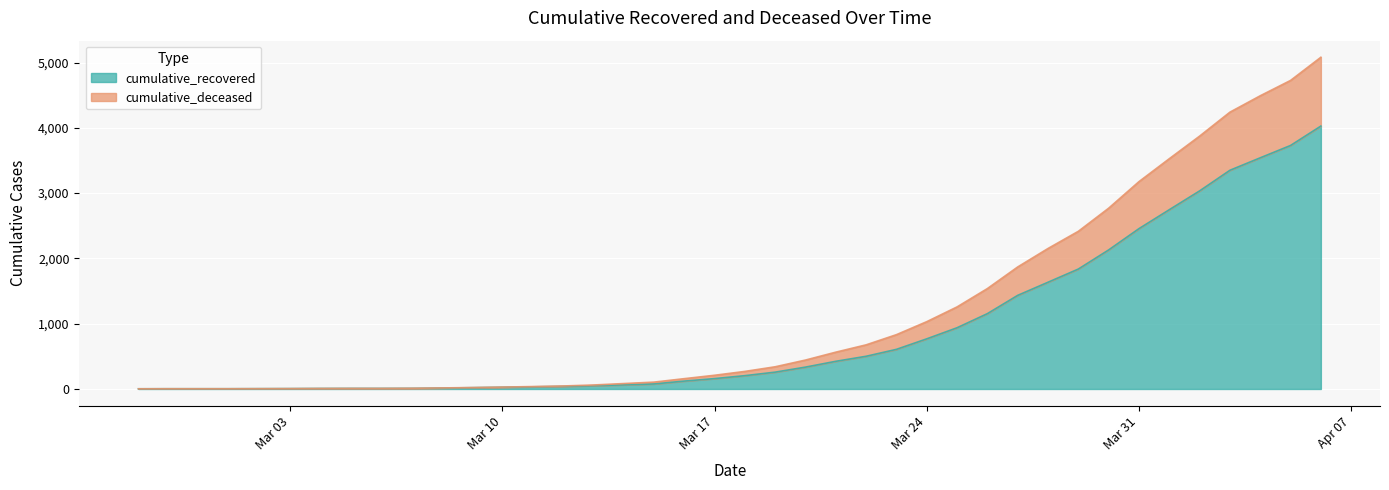

Is it true that cumulative_deceased equals 188 at 2020-03-23?

False